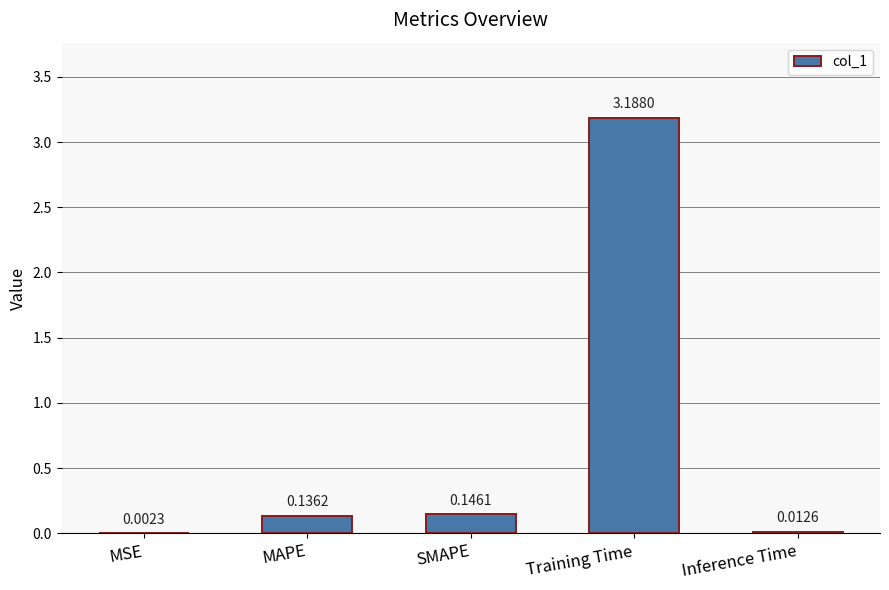

What is the greatest value displayed?

3.2